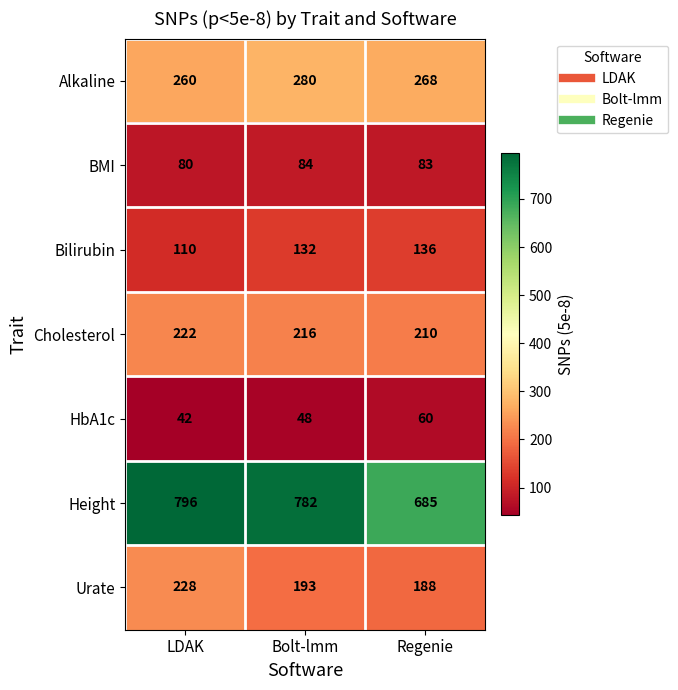

What is the difference between the highest and lowest values at Regenie?

625